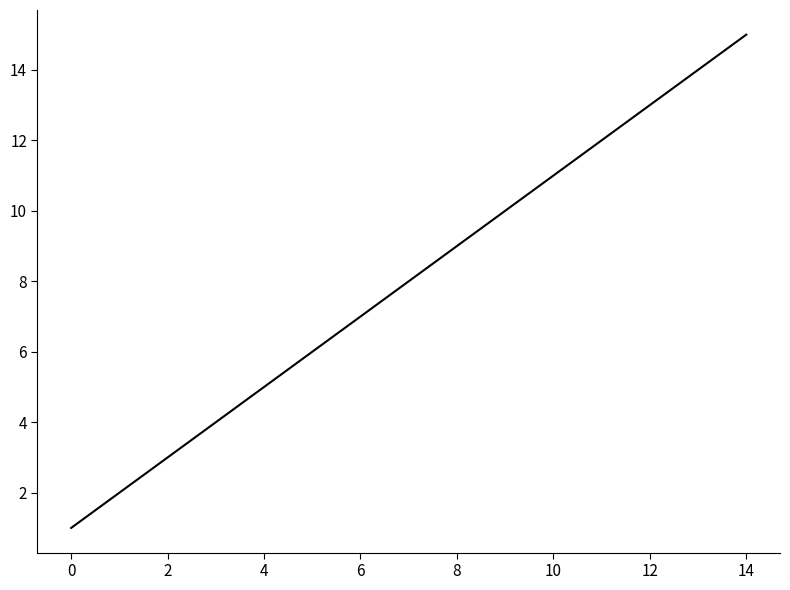

What is the greatest value displayed?

15